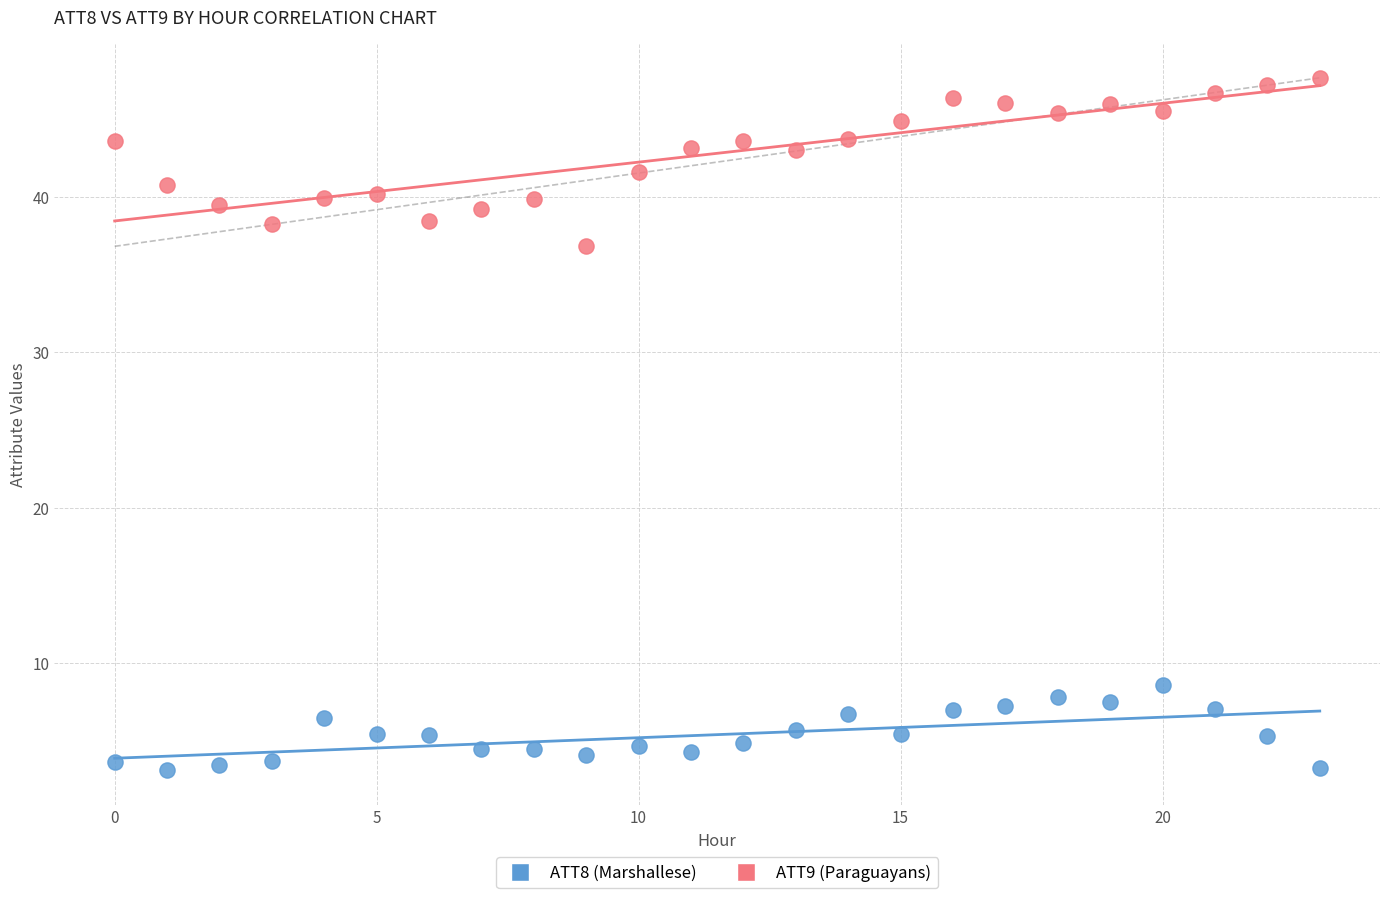

Which series has the widest spread of Y values?

ATT9 (Paraguayans)